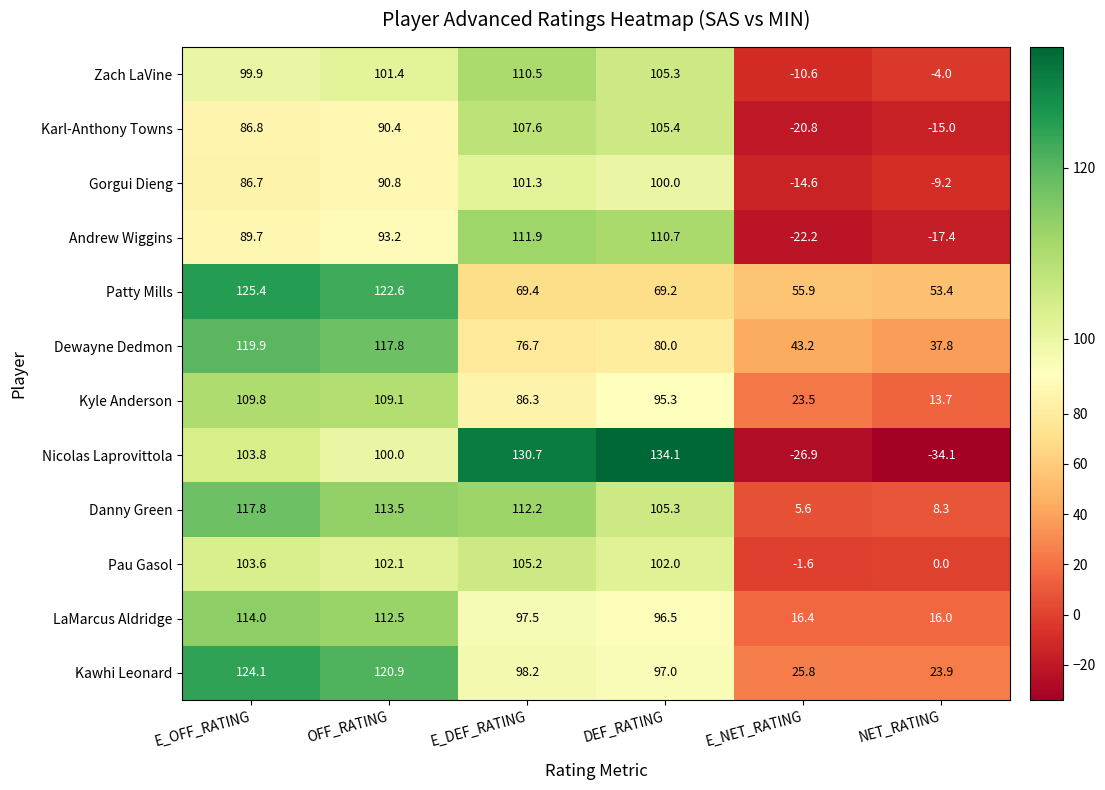

Where does the Kawhi Leonard series first go above 98?

E_OFF_RATING